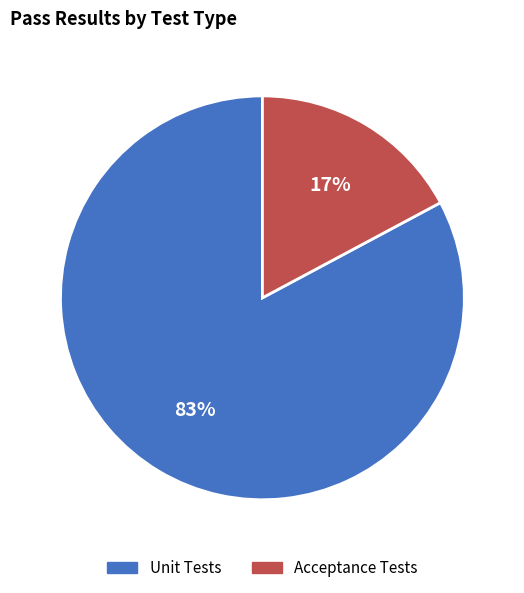

To the nearest percent, what is the combined percentage of Unit Tests and Acceptance Tests?

100%